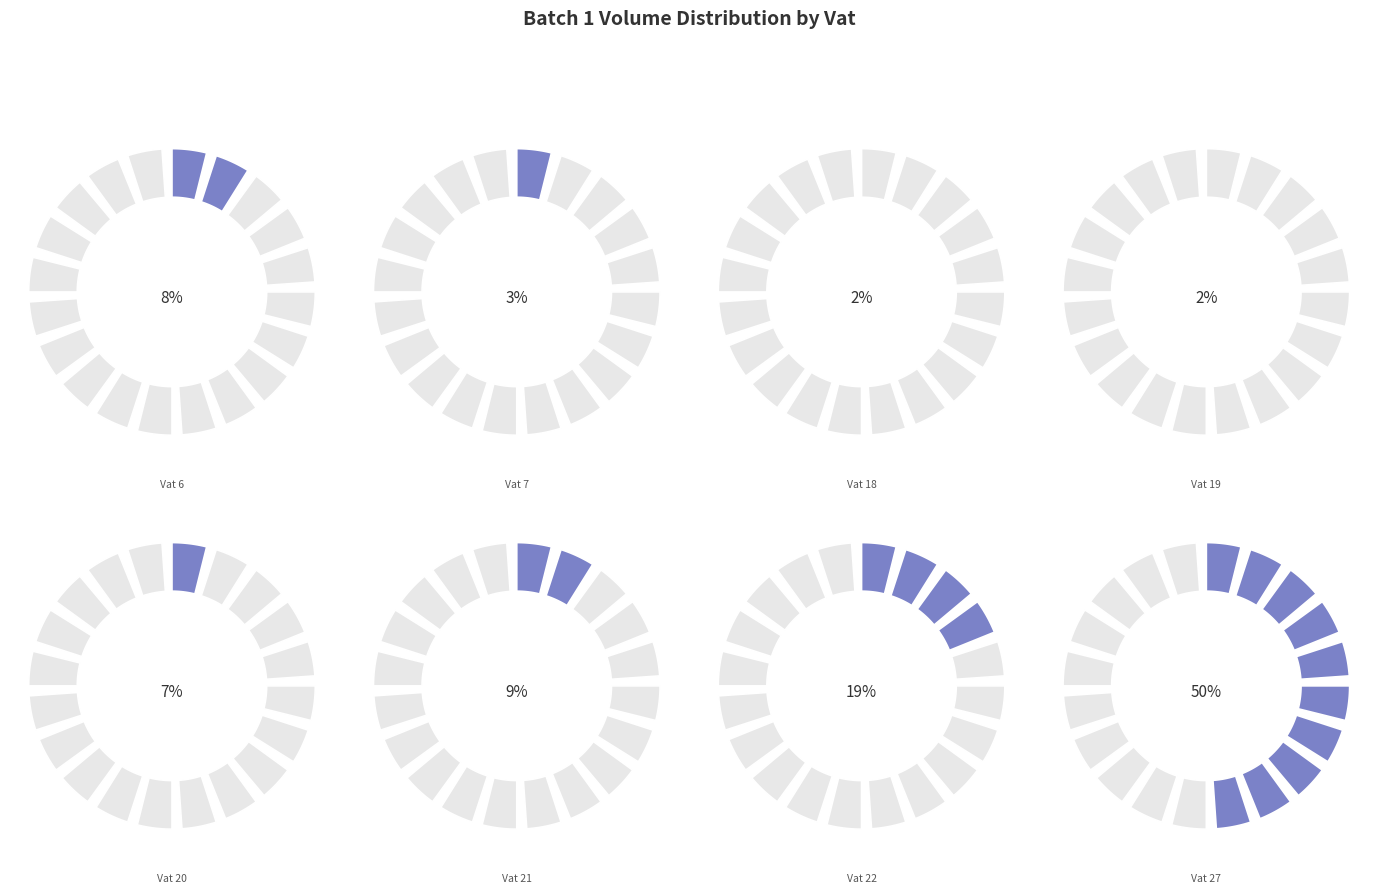

Does Vat 20 represent more than half of the total?

No